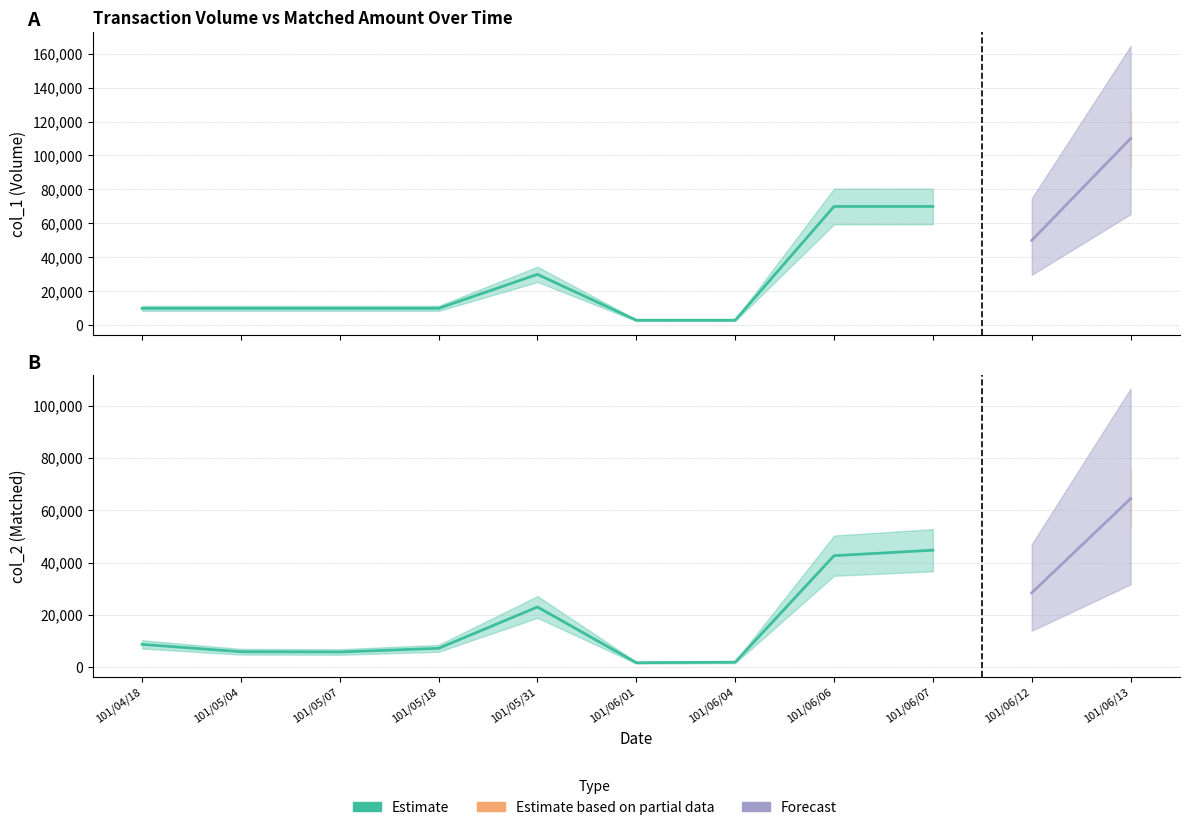

What is the label of the 5th point from the left?

101/05/31